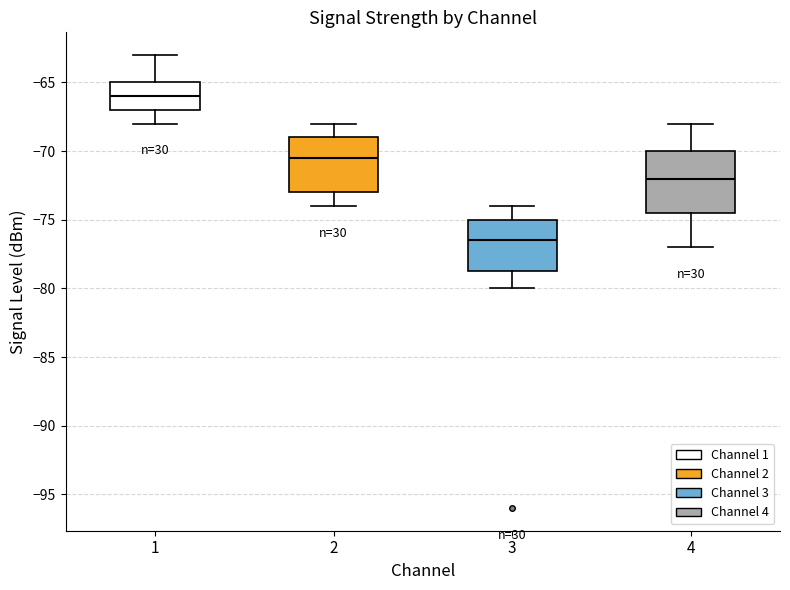

Where does the upper whisker of the box at x = 1 end on the y-axis? The values are not printed on the chart, so give them approximately, as read against the axis.

-63.0